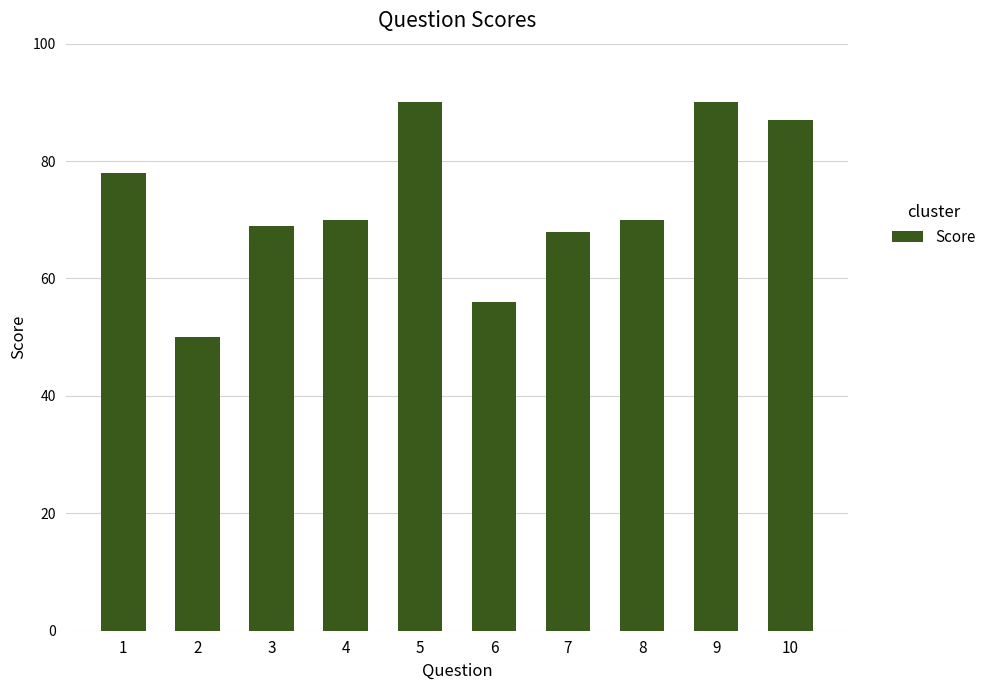

How many distinct data groups are displayed?

1